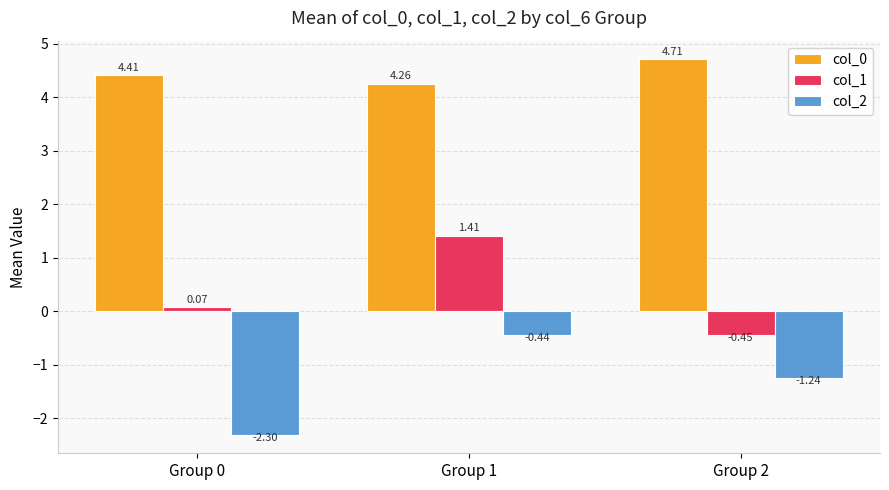

What is the spread (max minus min) of values at Group 1?

4.7